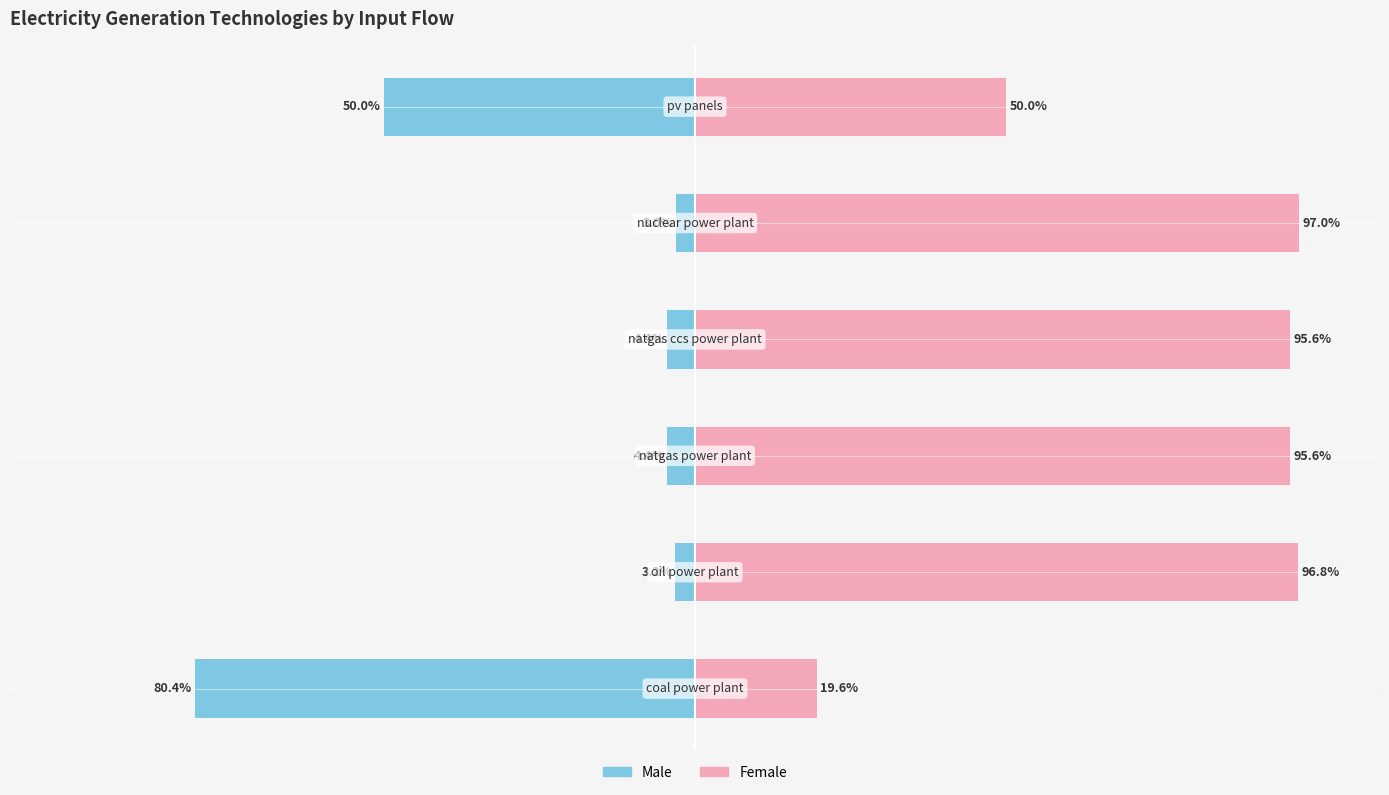

Rank the series by their average value, from highest to lowest.

Female, Male